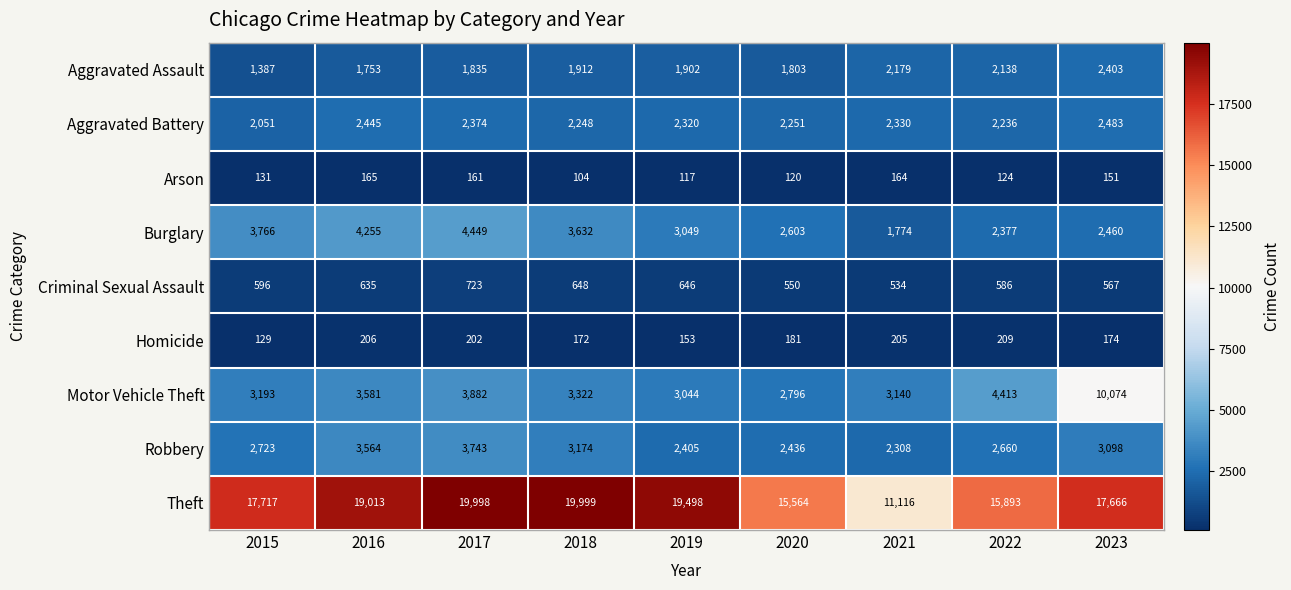

How many categories are shown in the chart?

9